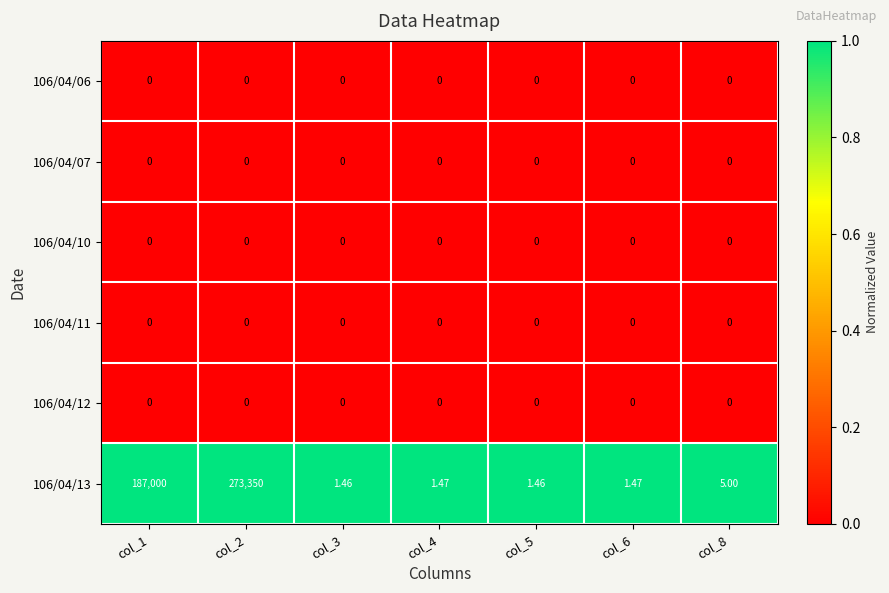

At which category is the sum across all series the highest?

col_2